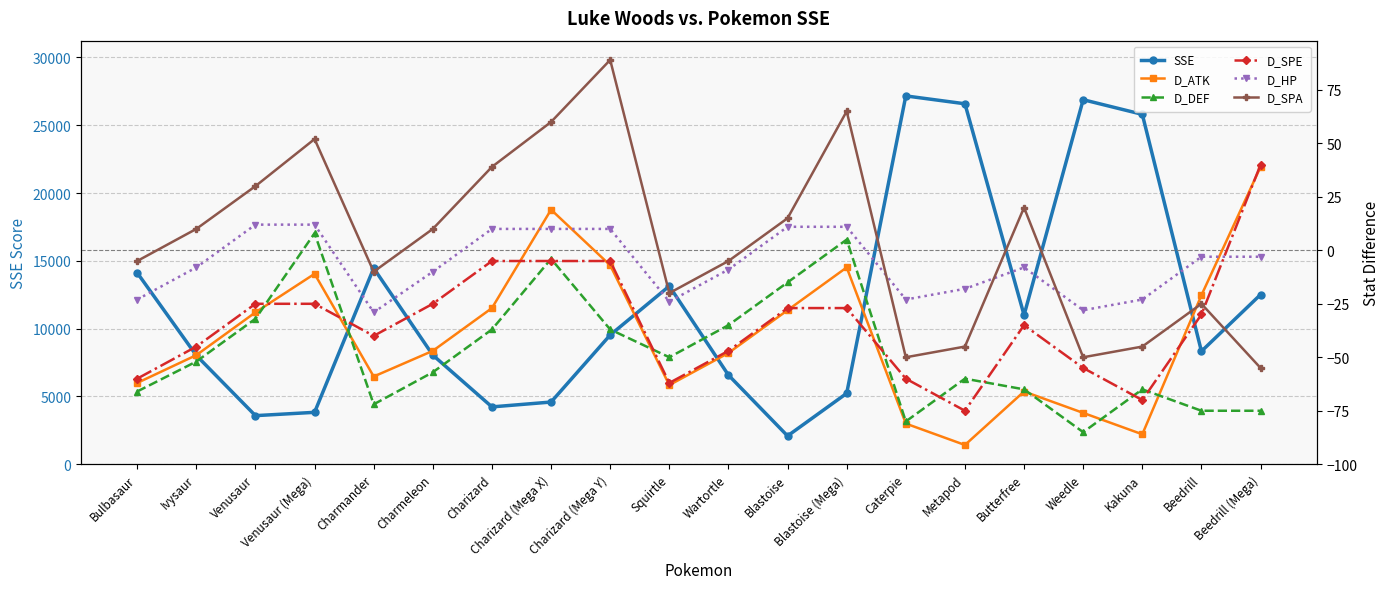

At which label is D_DEF closest to -38?

Charizard